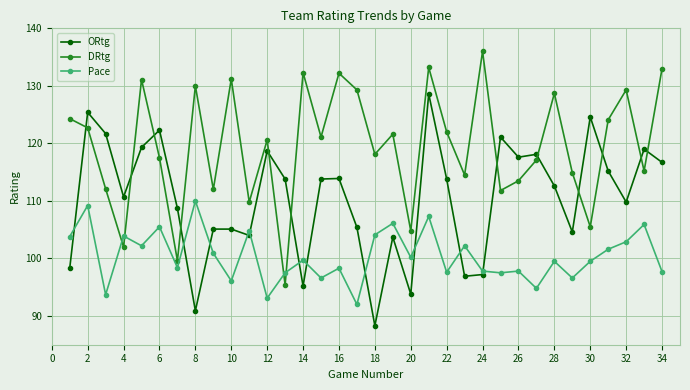

Rank the series by their maximum value, from lowest to highest.

Pace, ORtg, DRtg